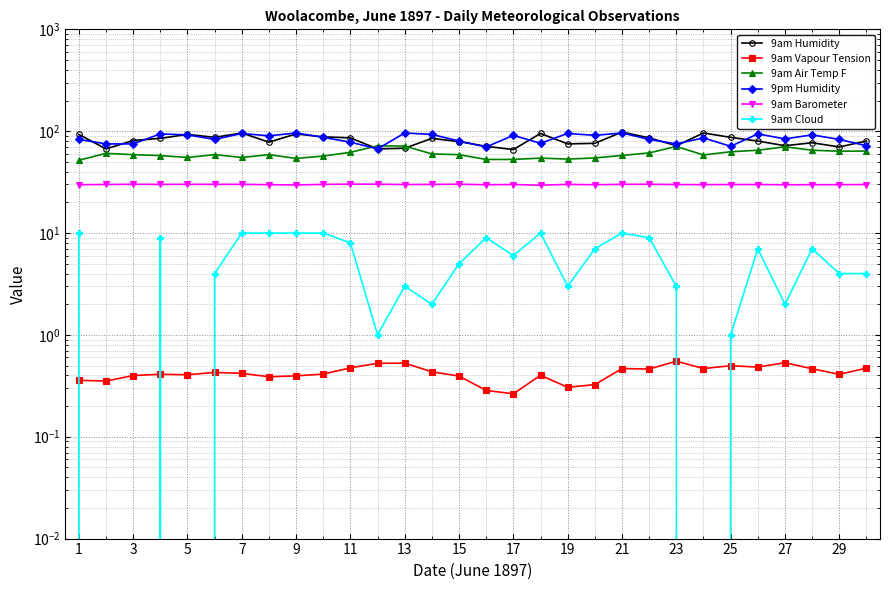

True or false: 9am Vapour Tension and 9pm Humidity cross at least once.

False